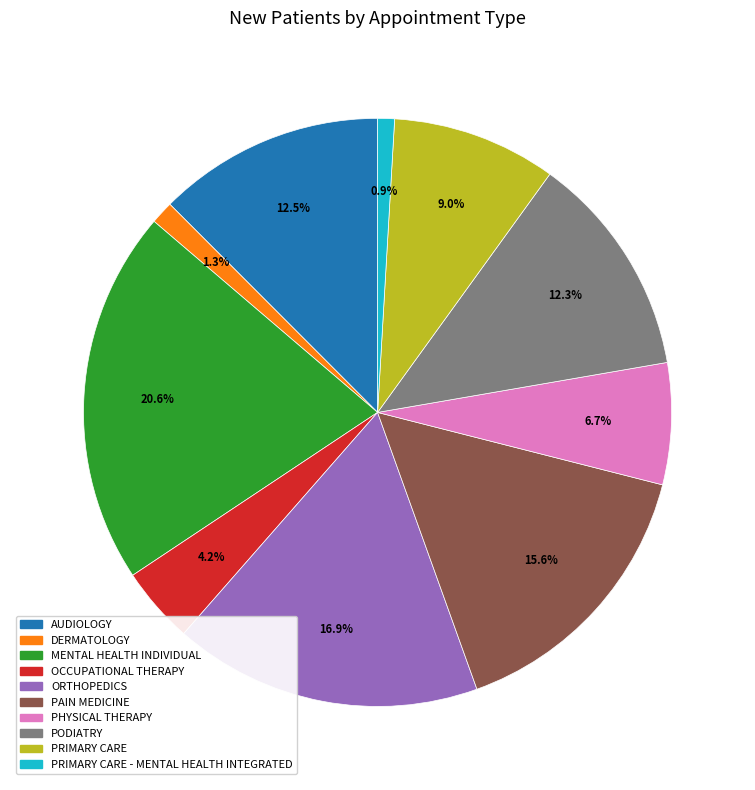

Combined, do ORTHOPEDICS and OCCUPATIONAL THERAPY account for over 50%?

No